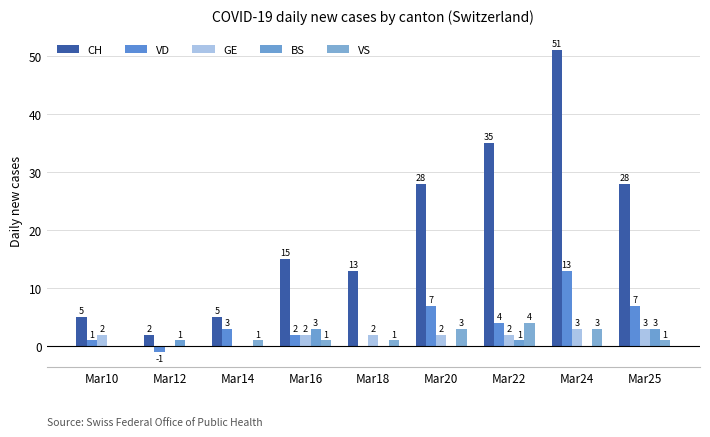

At which category is the sum across all series the highest?

Mar24